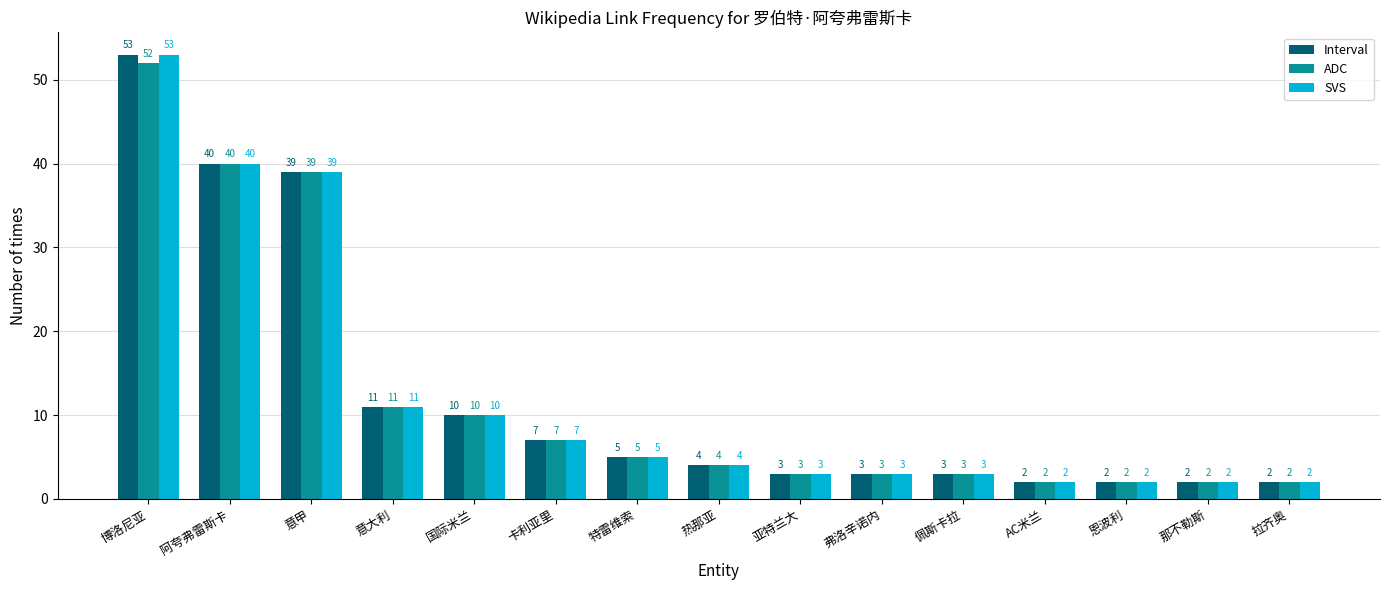

Are the bars horizontal?

No